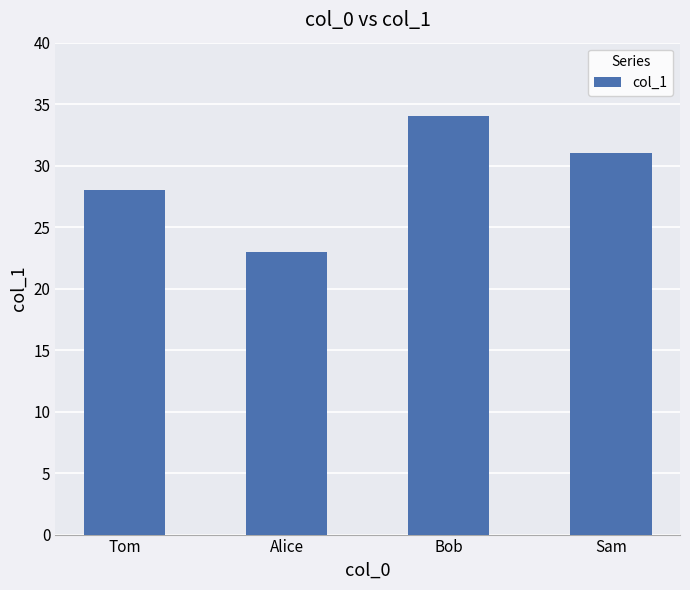

Which category has the lowest value across all series?

Alice